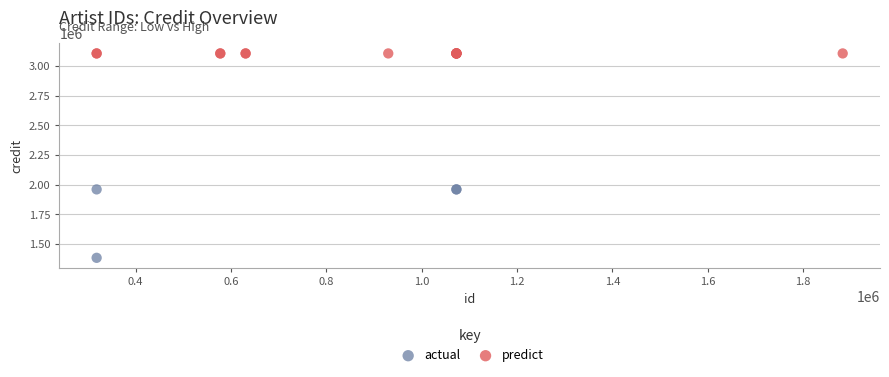

Which series has the largest Y range (max minus min)?

actual